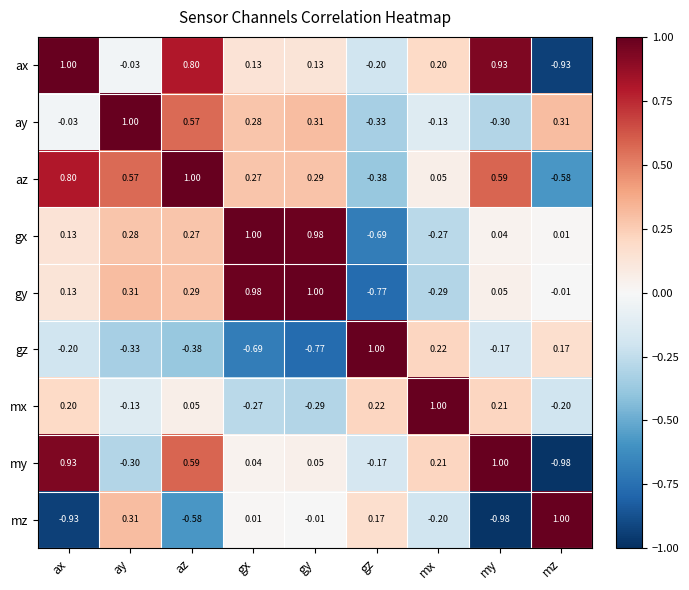

At which label does mz first exceed 0?

ay